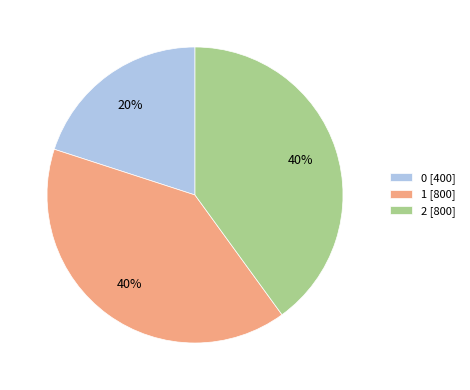

To the nearest percent, what is the difference between the largest and smallest slice percentages?

20%